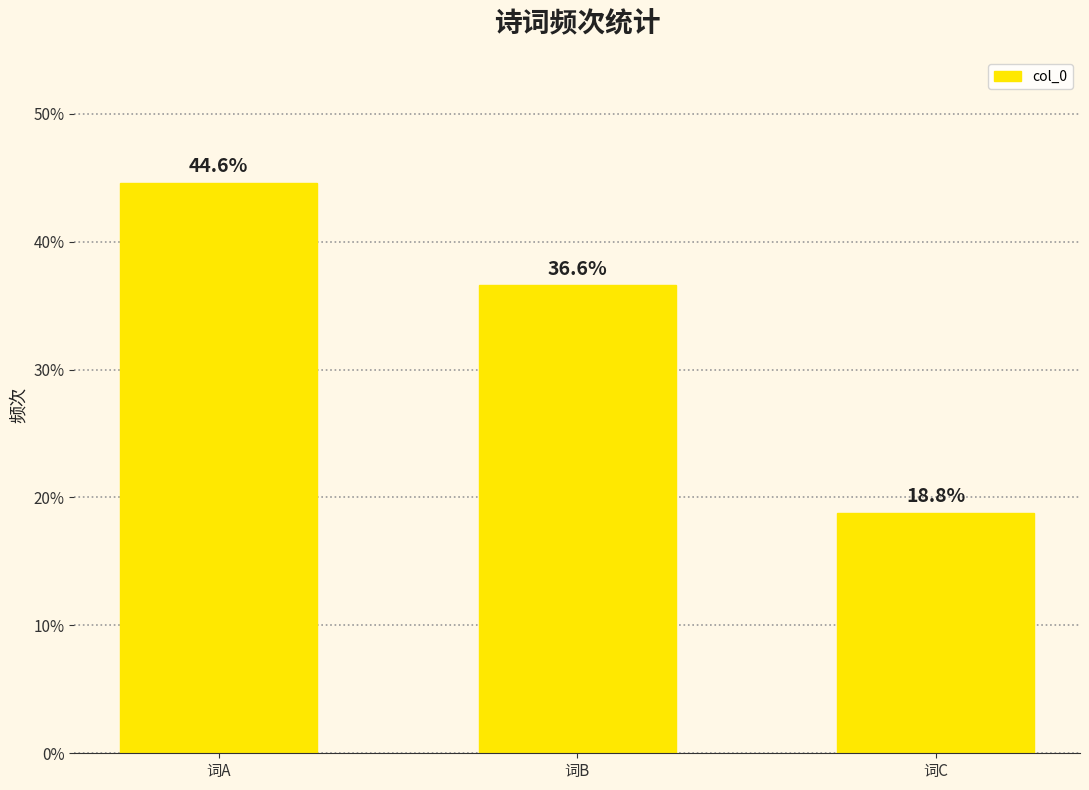

At which label does the data first exceed 36?

词A